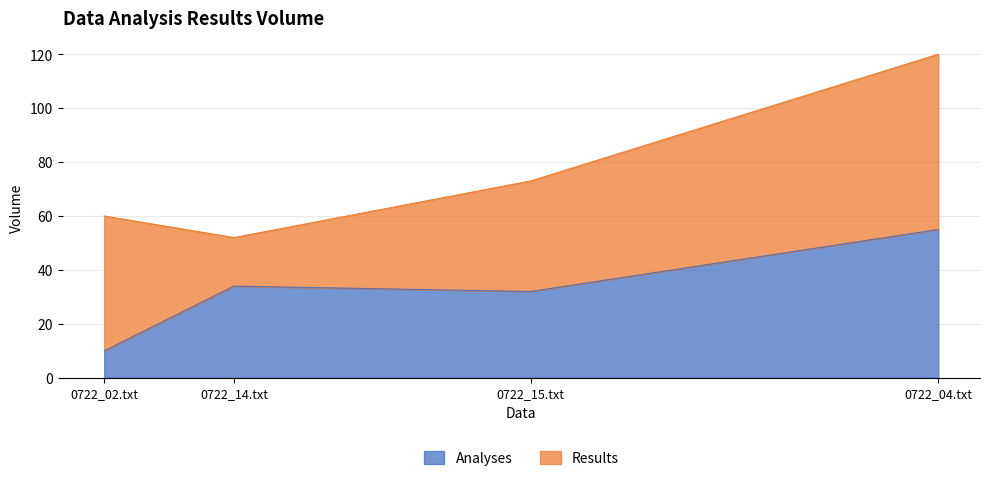

After their last crossing, which series has the higher values: Analyses or Results?

Results